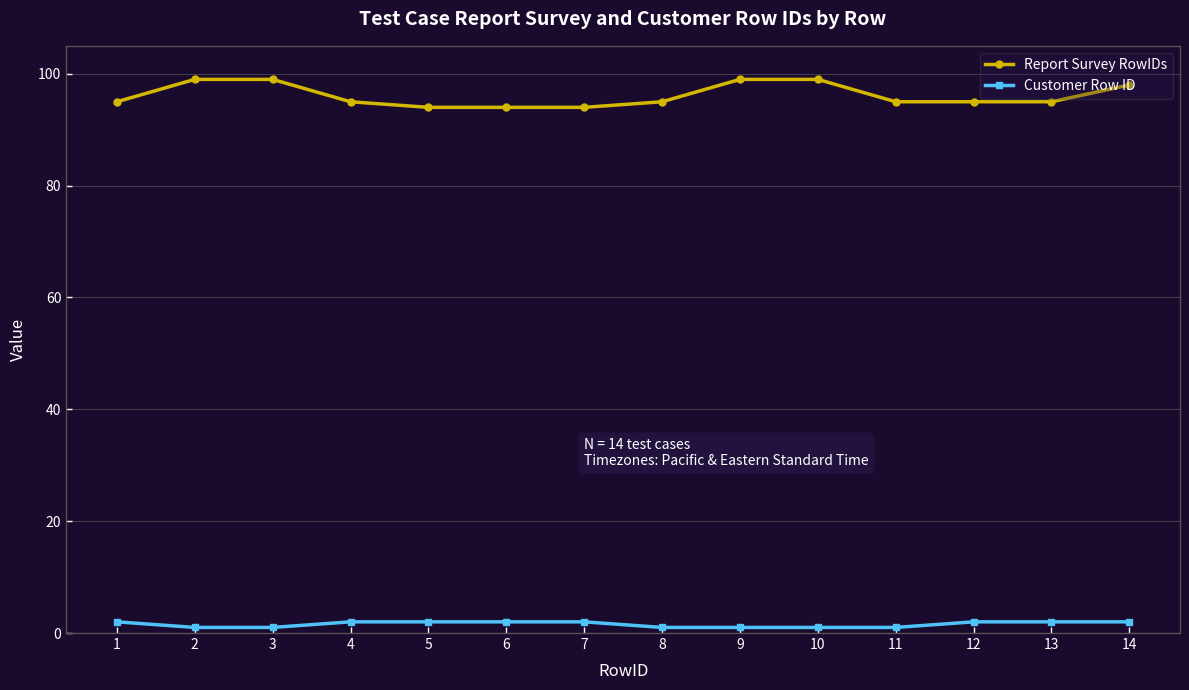

Is it true that Report Survey RowIDs equals 94 at 6?

True